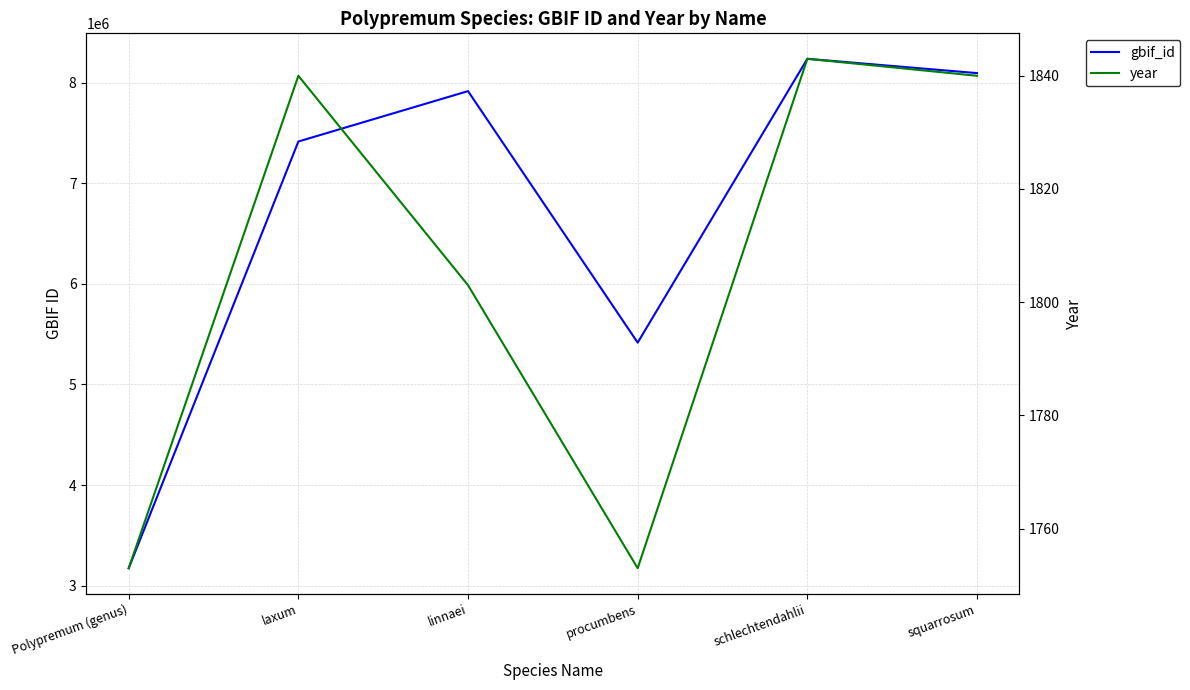

Reading right to left, list all the values displayed in this chart.

gbif_id: 8094384	8236440	5415472	7915277	7414431	3173328
year: 1840	1843	1753	1803	1840	1753